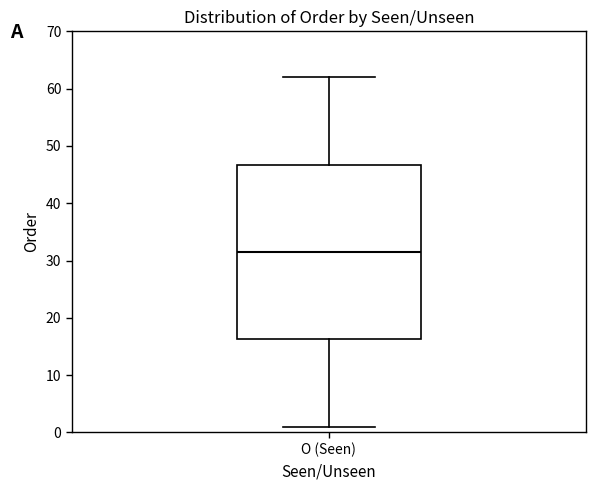

Transcribe this box plot: give where the median line is, the range the box spans, and where the two whiskers end, as read against the y-axis. The values are not printed on the chart, so give them approximately, as read against the axis.

median 32, box 16 to 47, whiskers 1 to 62